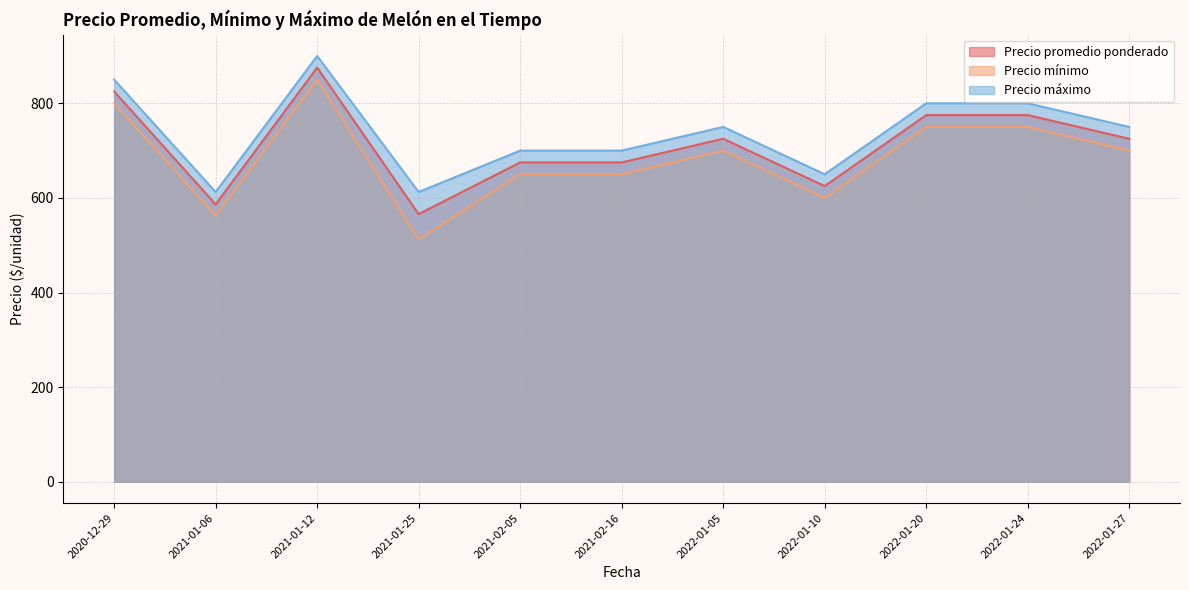

At which category does the chart reach its peak across all series?

2021-01-12